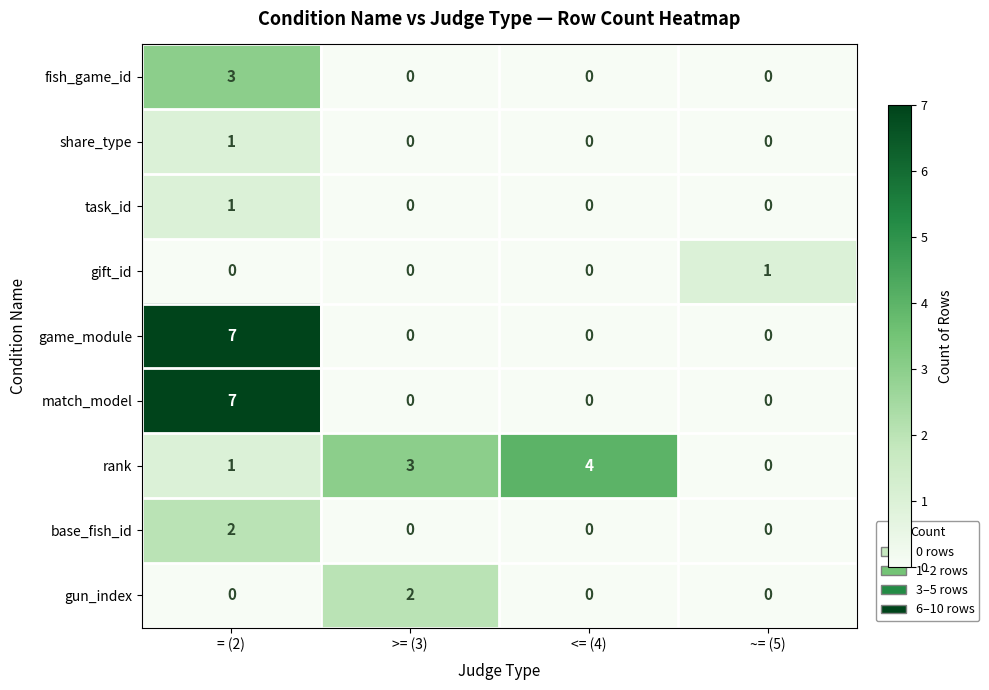

The fish_game_id series shows -2 at <= (4). True or false?

False